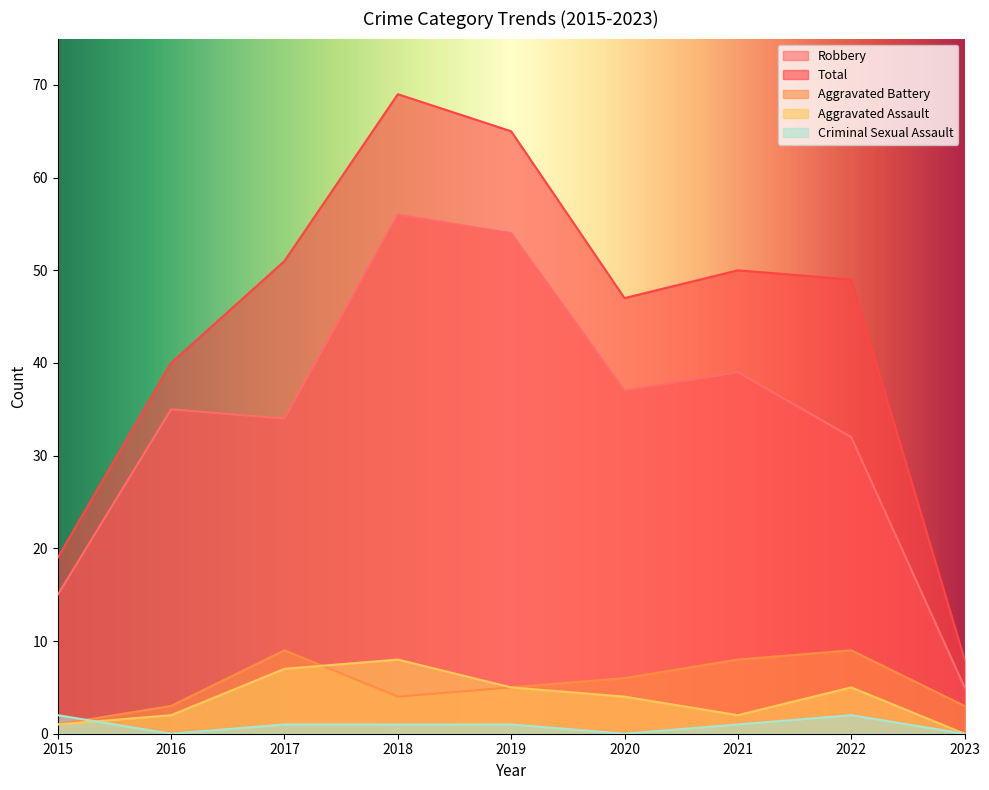

What is the difference between the Aggravated Battery values at 2015 and 2016?

2